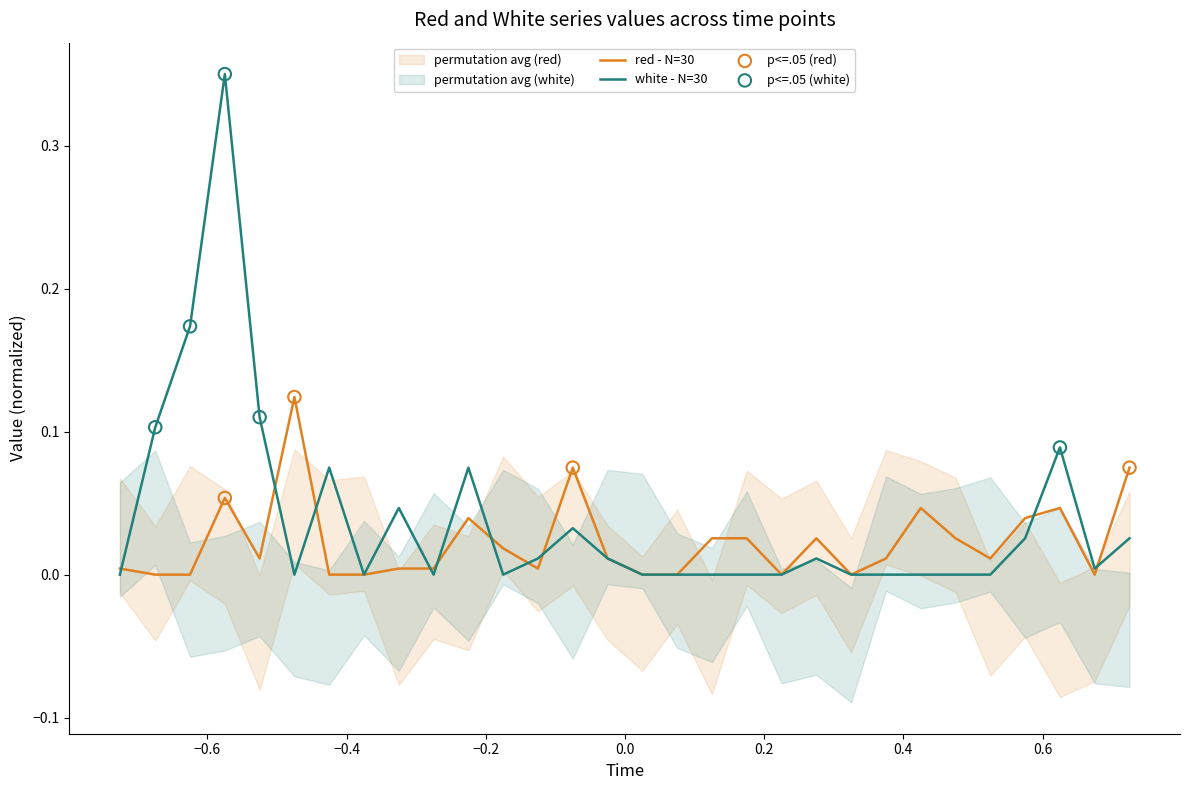

At how many categories does at least one series exceed 0?

25